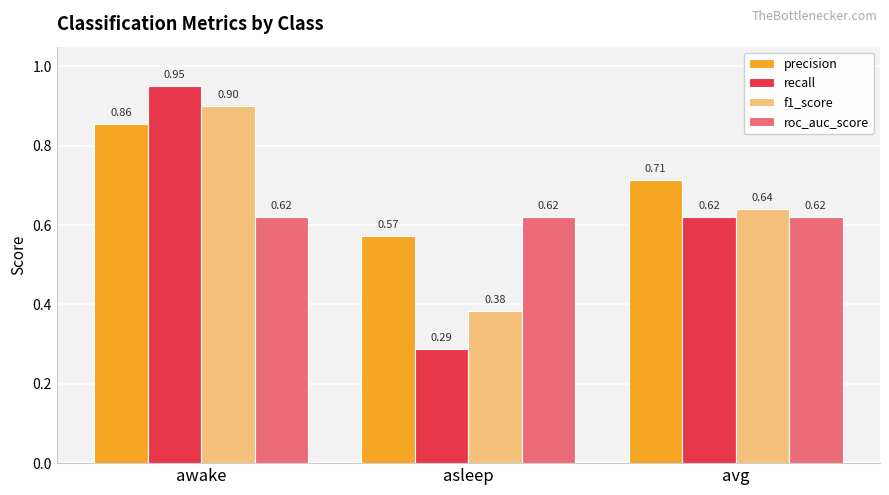

At which label does recall reach its minimum?

asleep